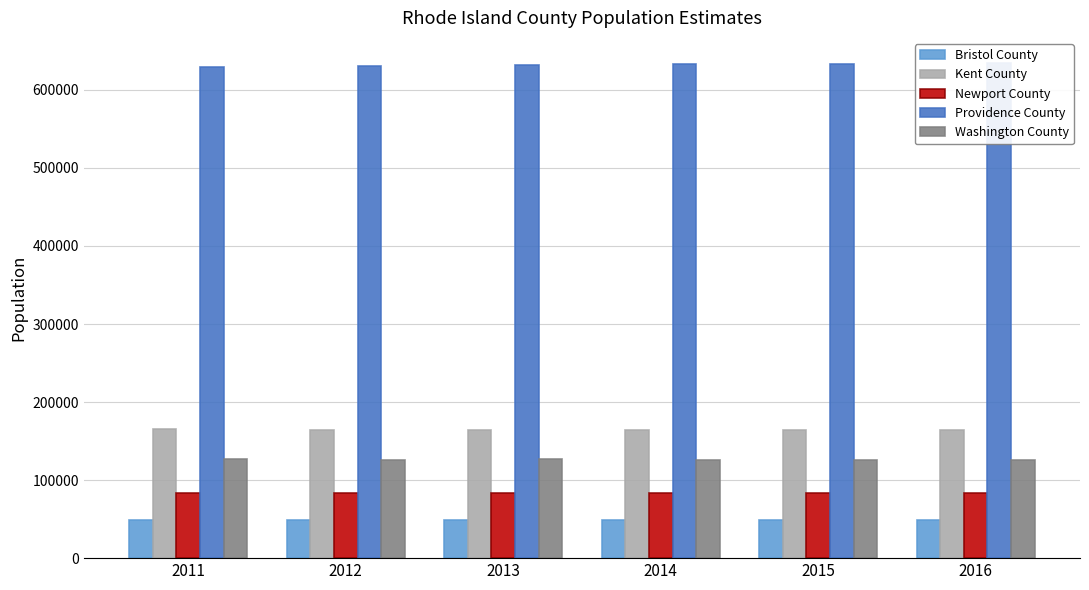

True or false: Providence County has a value of 634922 at 2016.

True